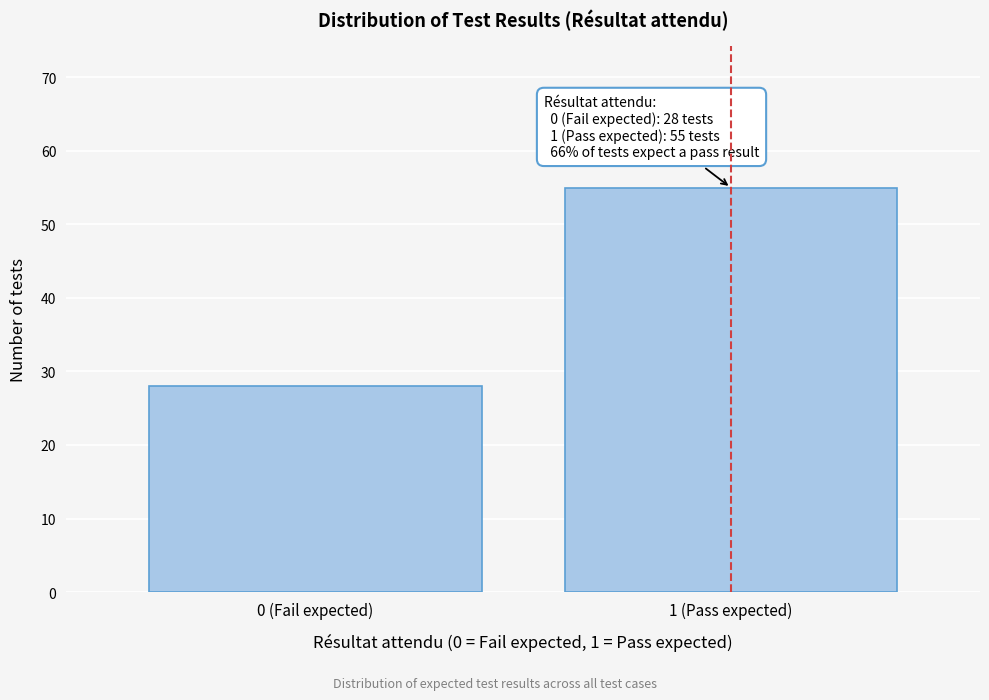

Reading left to right, list all the values displayed in this chart.

28	55